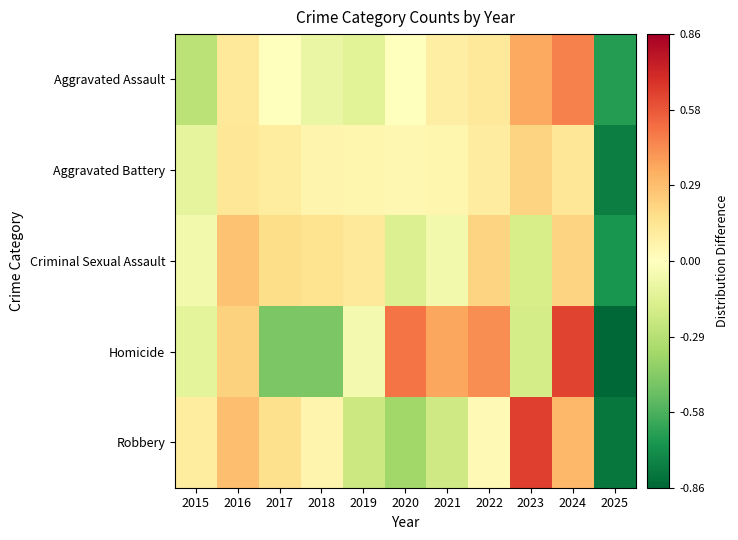

Count the number of data series in this chart.

5